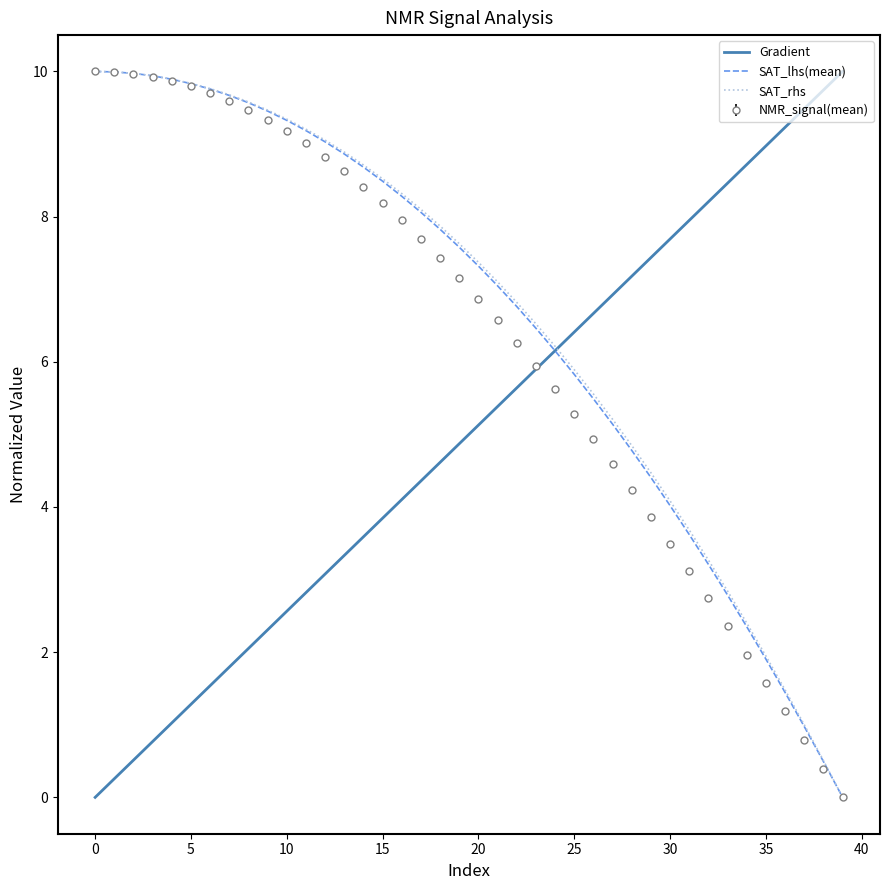

What is the maximum value for SAT_lhs(mean)?

10.0